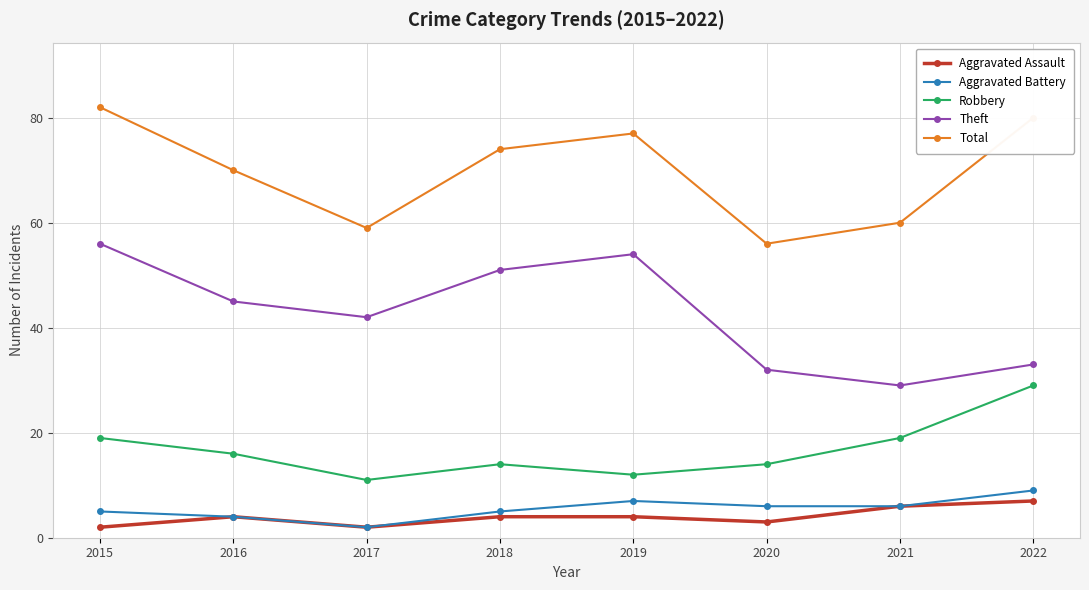

What are all the series names shown in the legend?

Aggravated Assault, Aggravated Battery, Robbery, Theft, Total